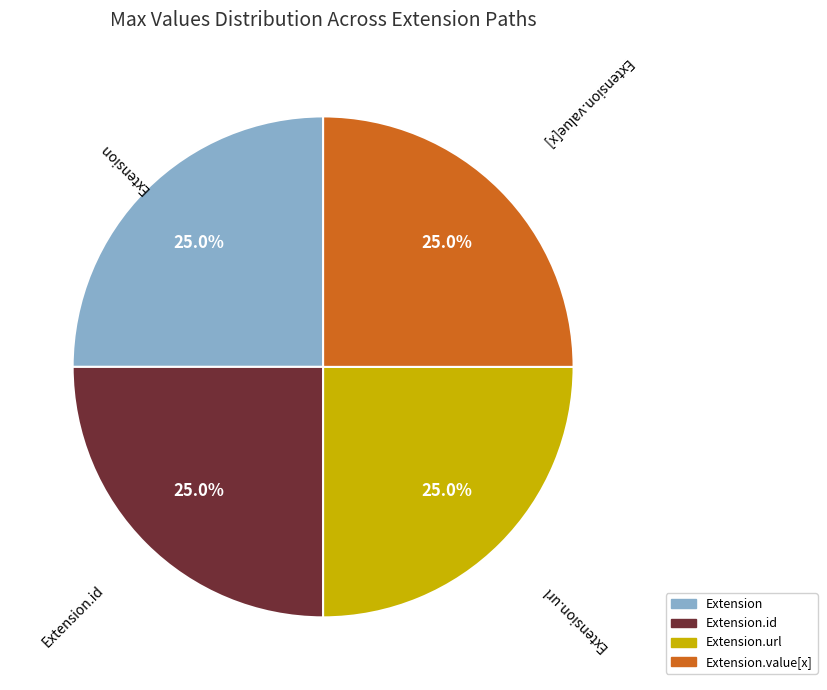

Does any single category account for the majority?

No